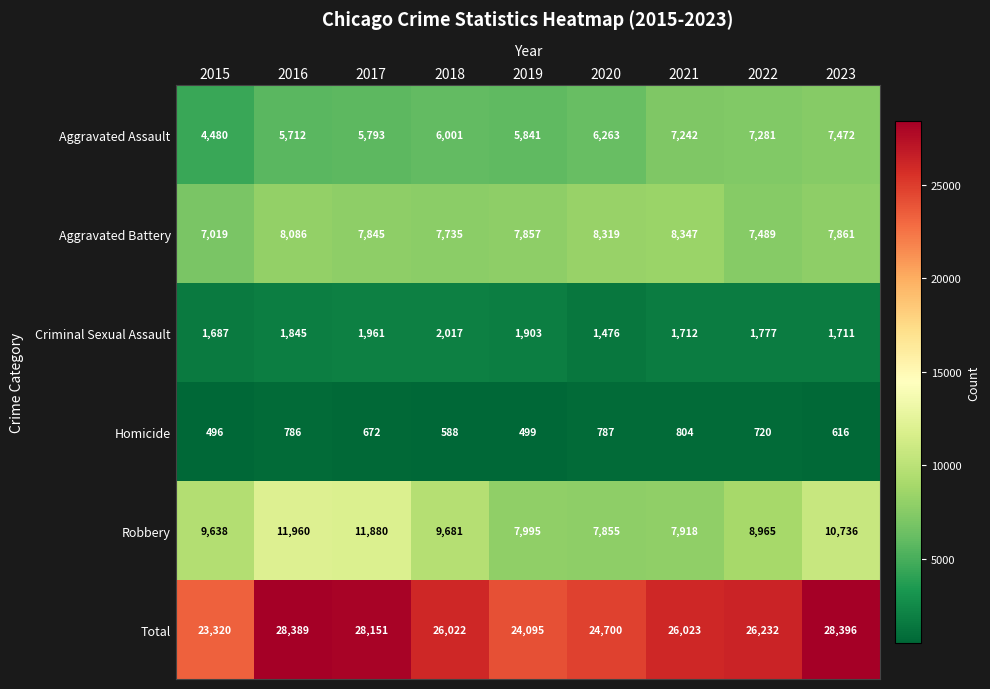

Which series changed the most between 2021 and 2022?

Robbery